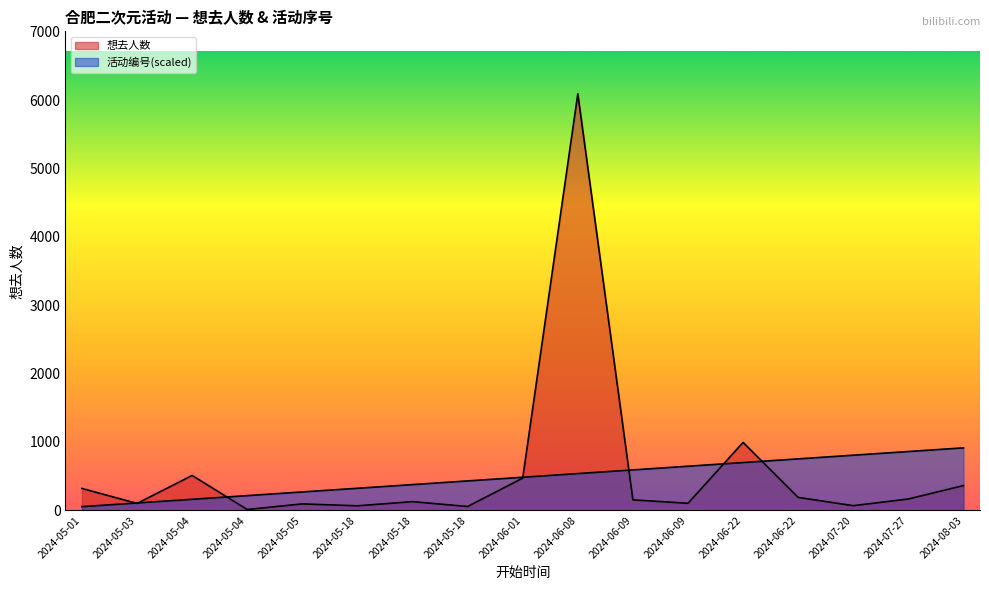

Which category has the lowest value across all series?

2024-05-04